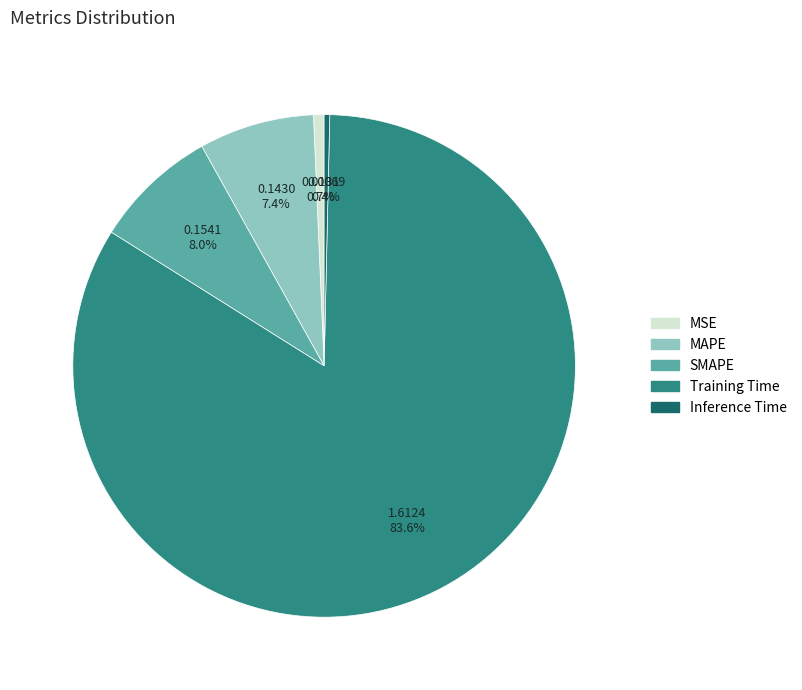

Is the sum of Inference Time and MSE greater than half?

No